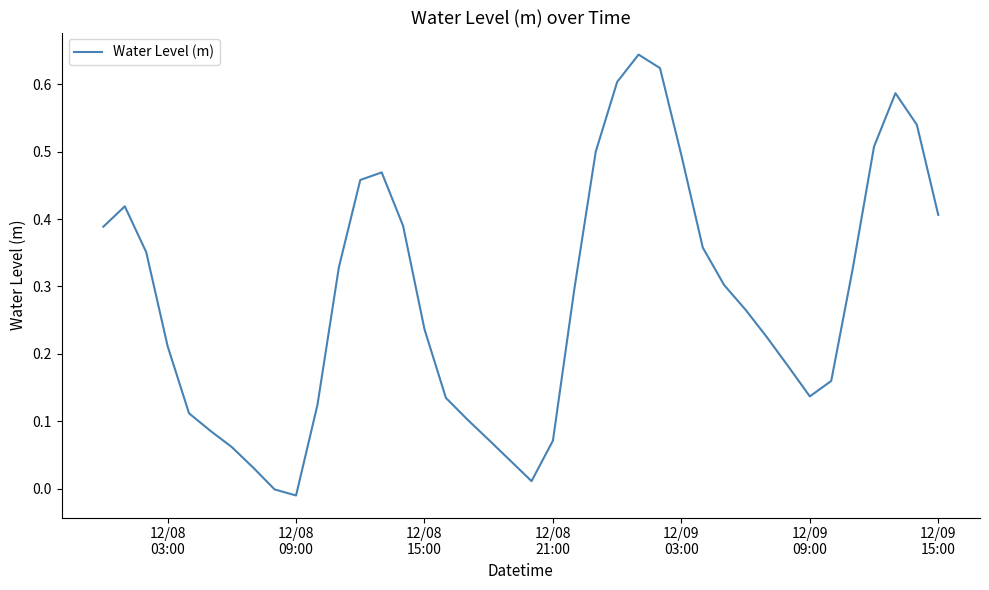

Reading left to right, what are all the values shown in this chart?

0.4	0.4	0.4	0.2	0.1	0.1	0.1	0.0	-0.0	-0.0	0.1	0.3	0.5	0.5	0.4	0.2	0.1	0.1	0.1	0.0	0.0	0.1	0.3	0.5	0.6	0.6	0.6	0.5	0.4	0.3	0.3	0.2	0.2	0.1	0.2	0.3	0.5	0.6	0.5	0.4